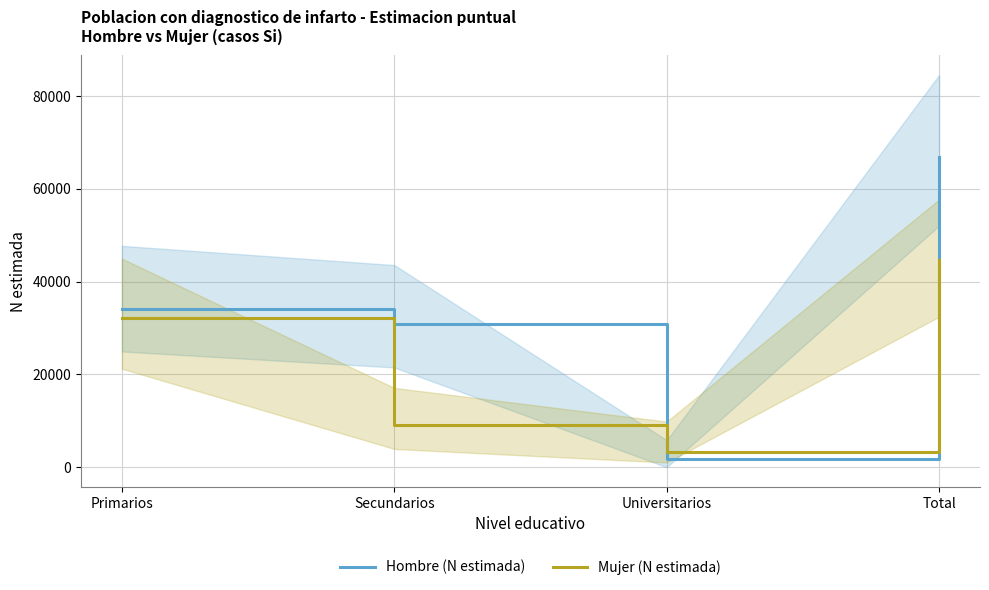

What is the sum of the Hombre (N estimada) values at Universitarios and Primarios?

35904